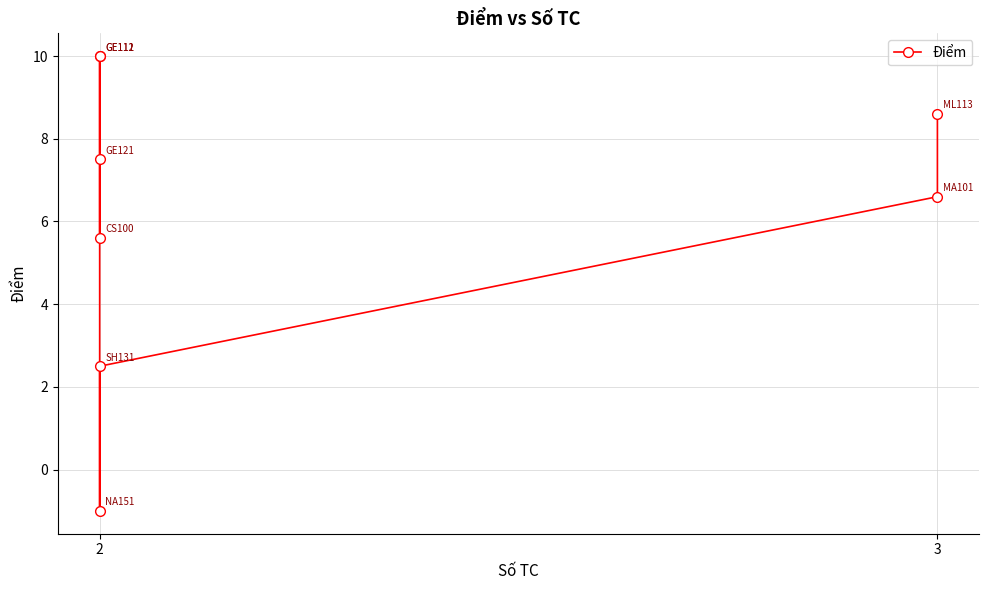

Is it true that the value at 3 is 6.0?

False